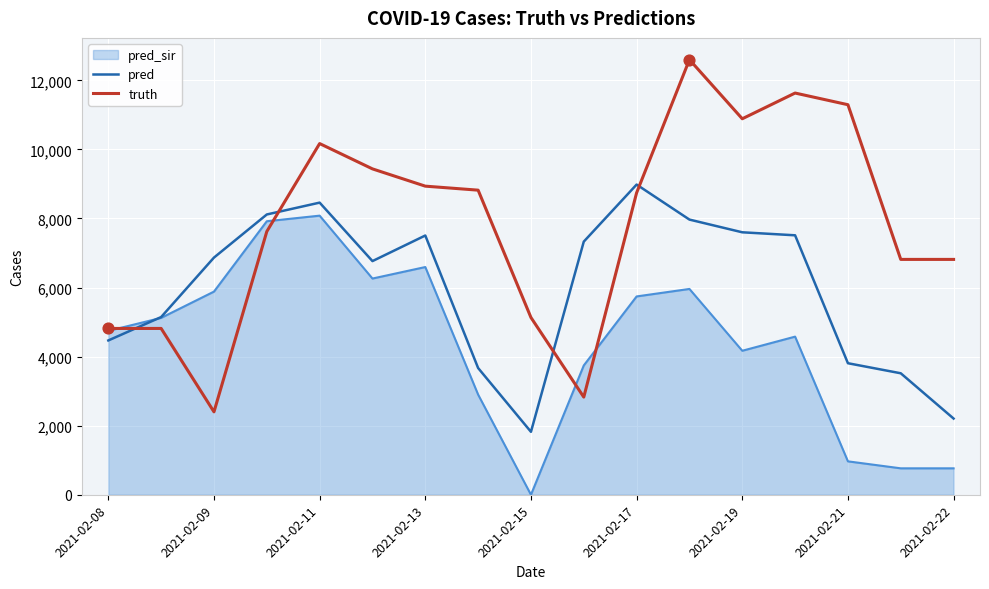

Which series has the largest total across all categories?

truth